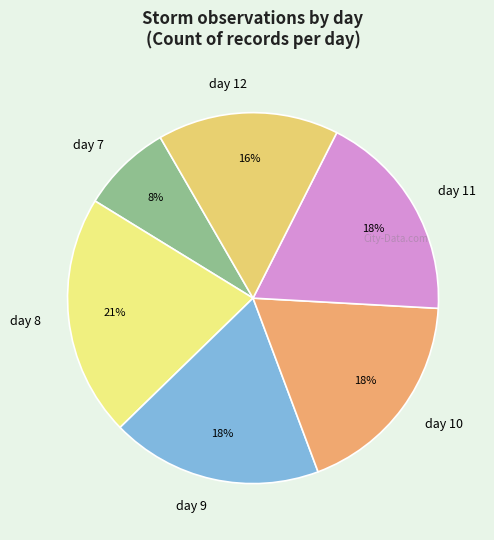

To the nearest percent, what is the difference between the largest and smallest slice percentages?

13%